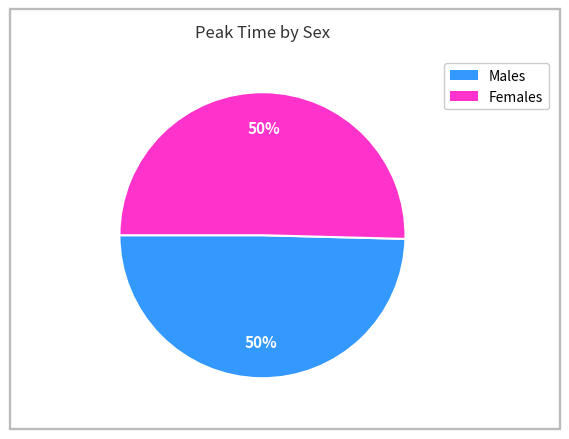

To the nearest percent, what is the average slice percentage?

50%